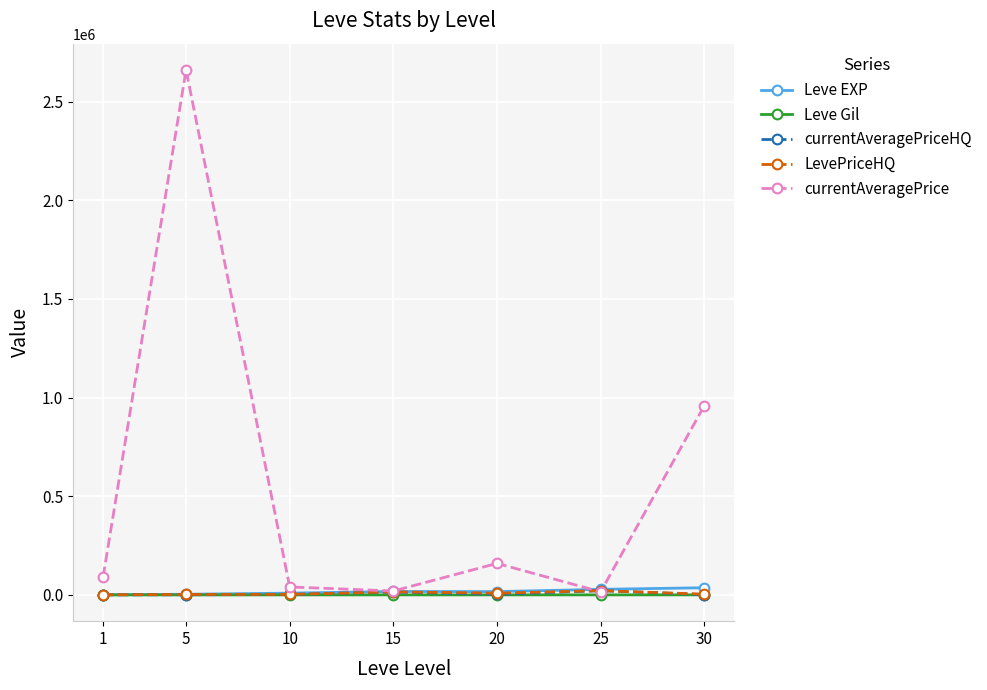

What is the value of the currentAveragePrice point at the 2nd from the left?

2660733.4